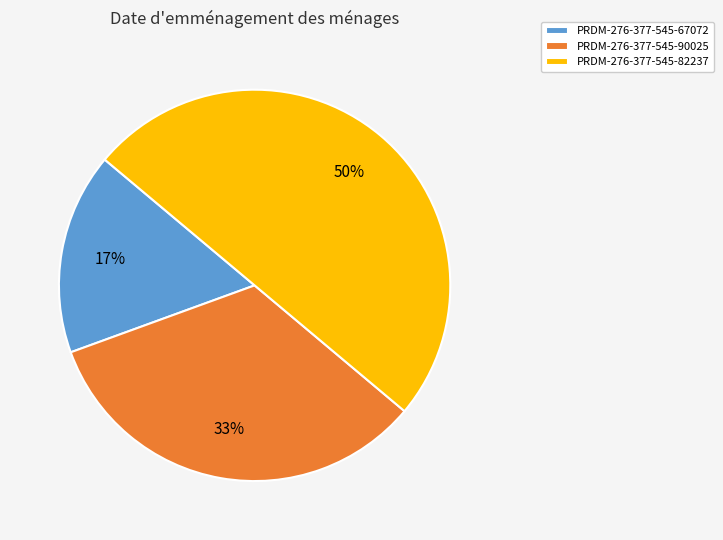

Is it true that PRDM-276-377-545-67072 is 17% of the pie?

True